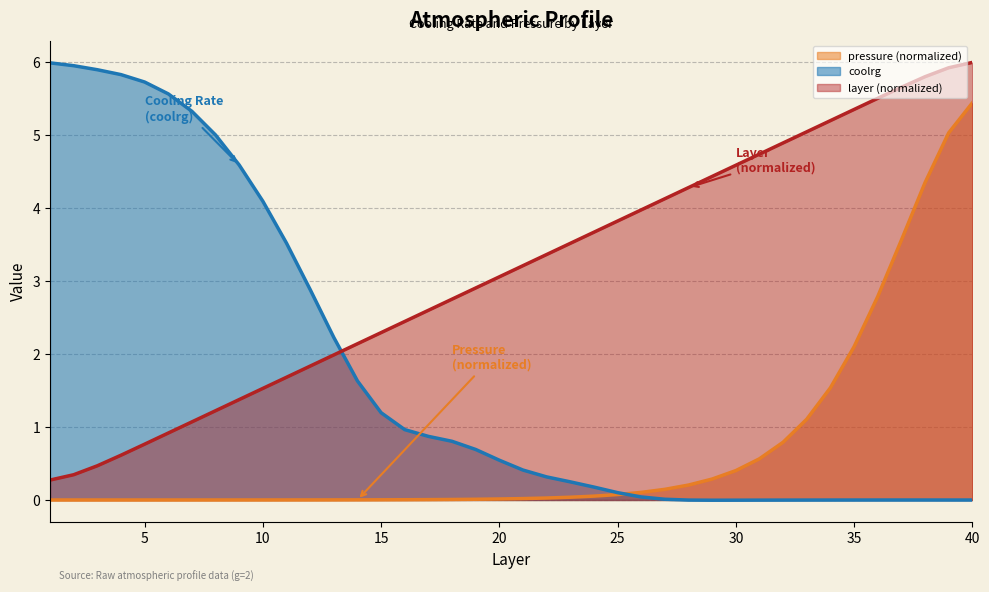

The value of pressure at 11 is 0.0. True or false?

True